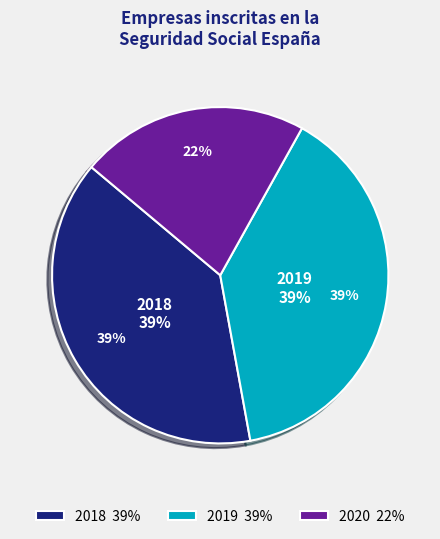

How many segments does this pie chart have?

3